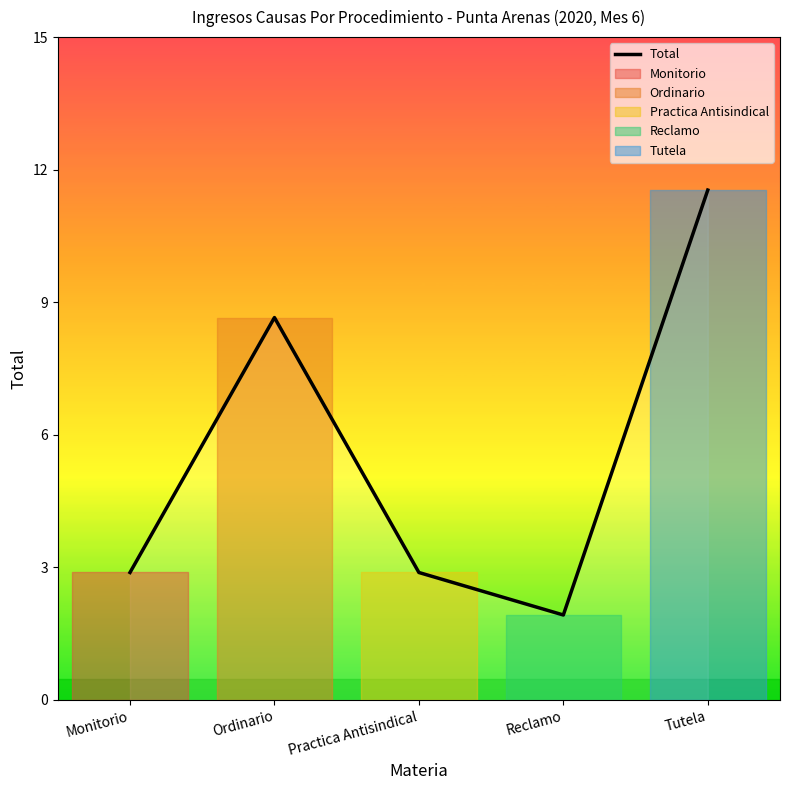

Is this an area chart (filled region under the line)?

No